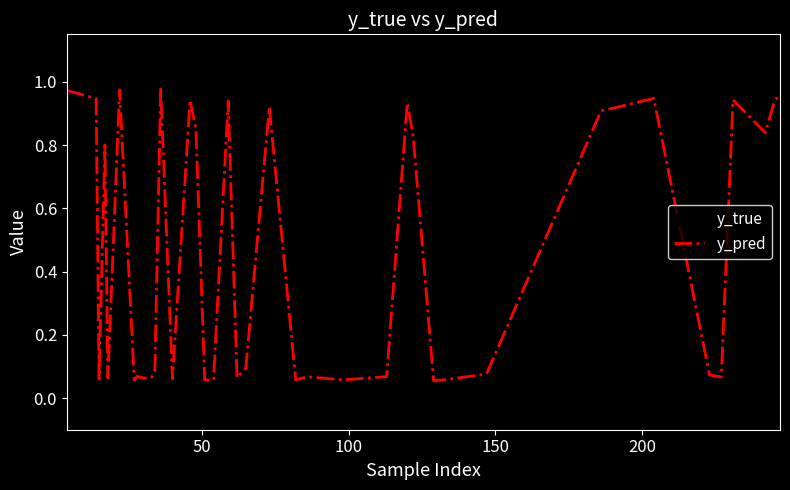

After their last crossing, which series has the higher values: y_pred or y_true?

y_true